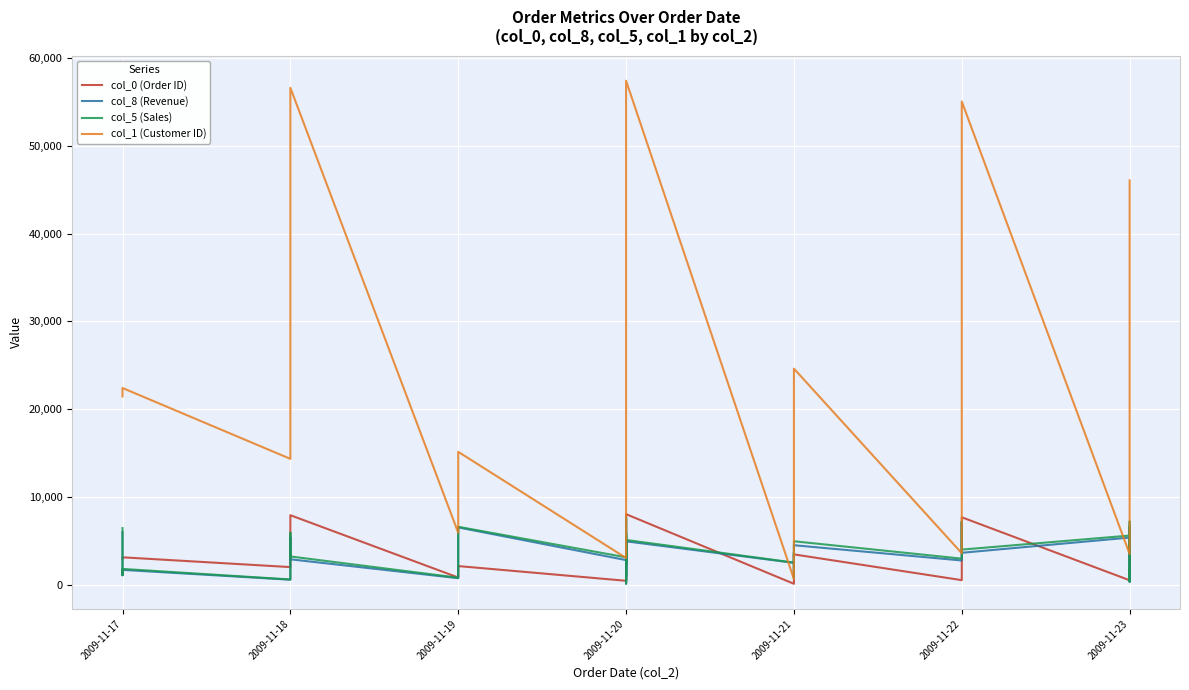

Which series has the largest total across all categories?

col_1 (Customer ID)